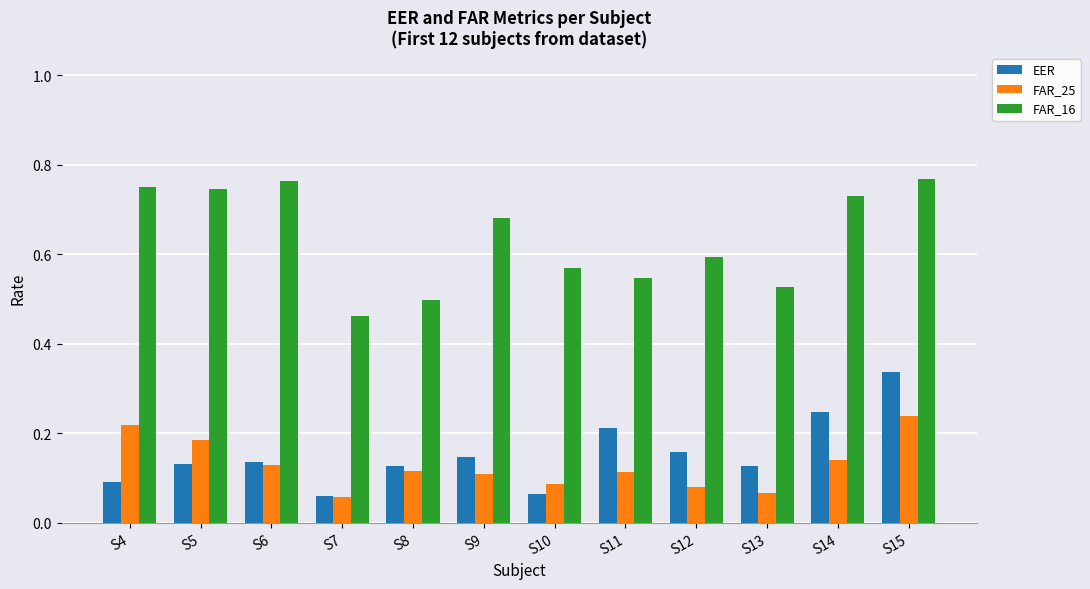

Is the value of EER at S5 greater than the value of FAR_16 at S6?

No